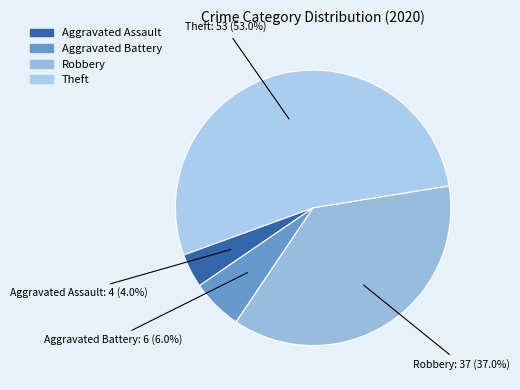

How many slices are in this pie chart?

4